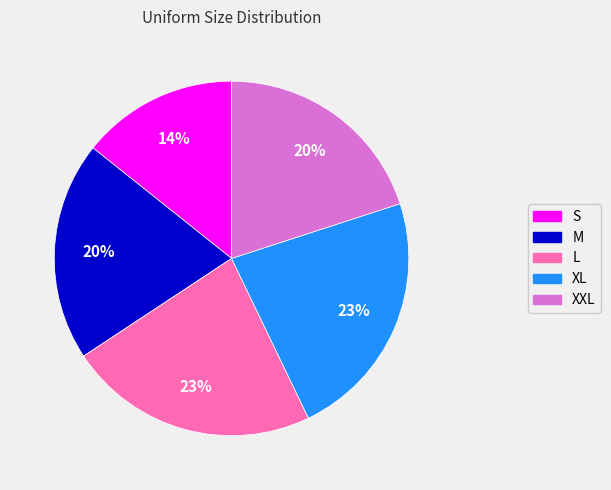

To the nearest percent, what is the average slice percentage?

20%